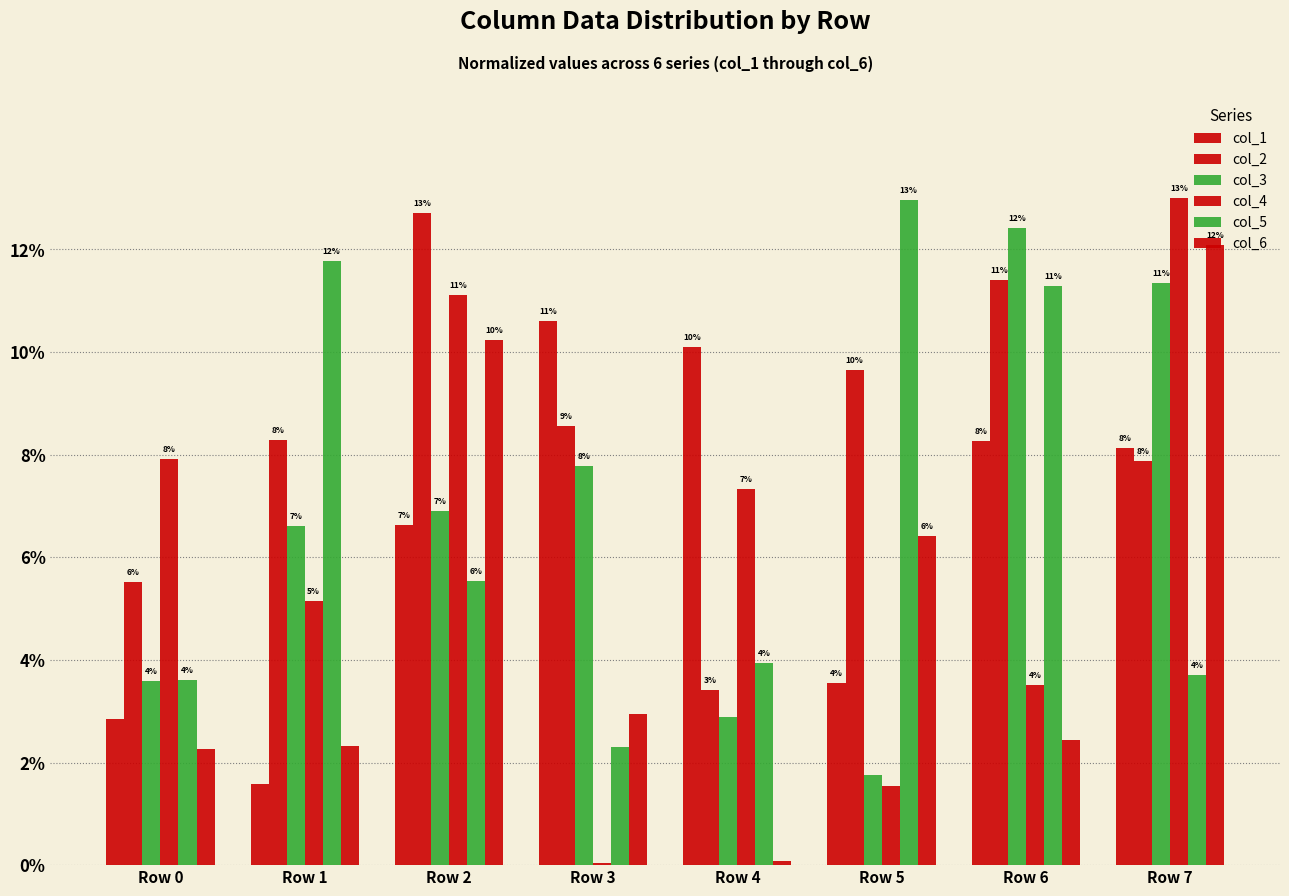

At how many categories does at least one series exceed 9?

7